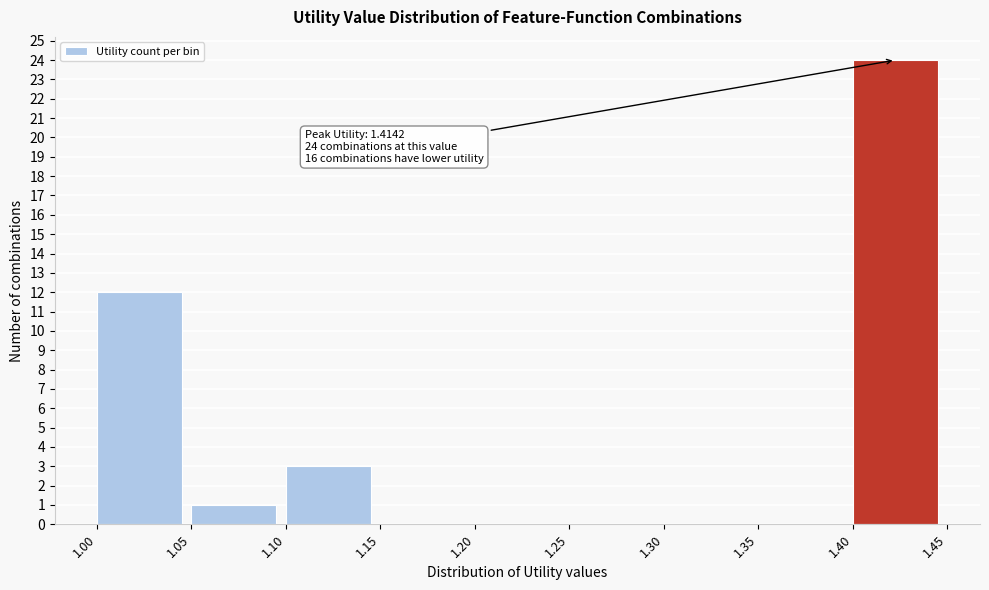

Over which range of the x-axis is the bar tallest?

1.40 to 1.45